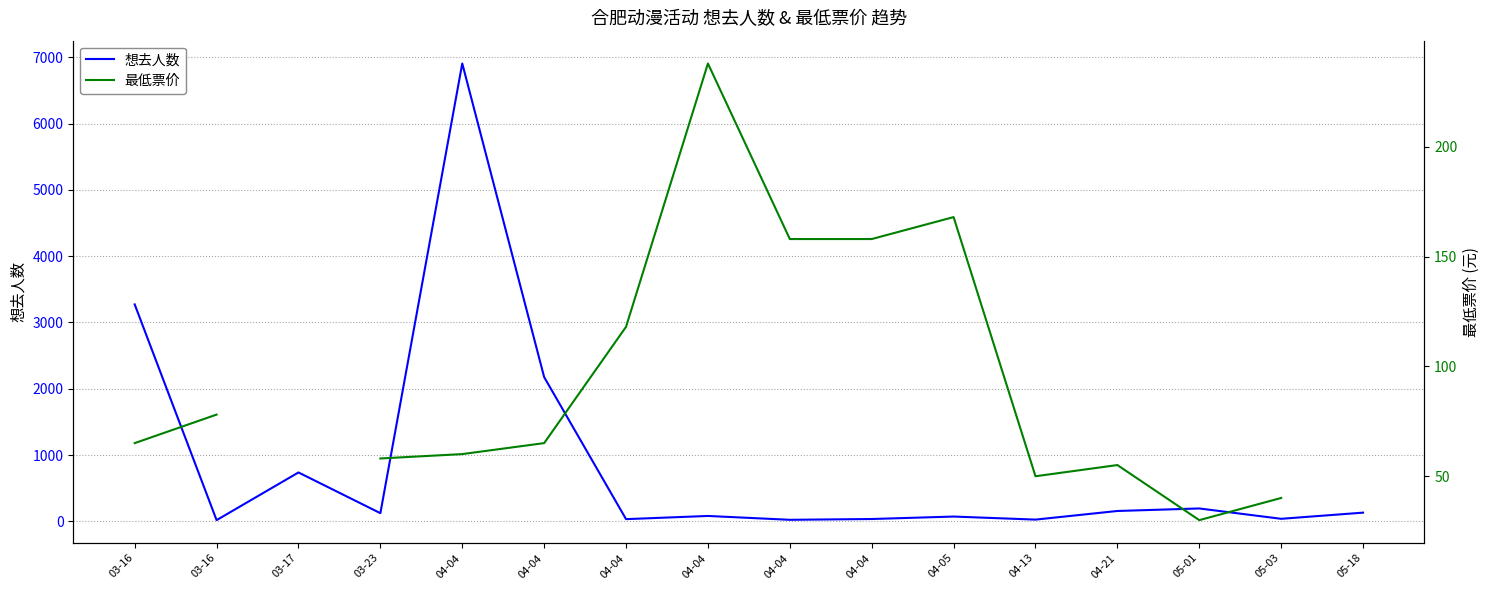

Which series has the largest range (max minus min)?

想去人数